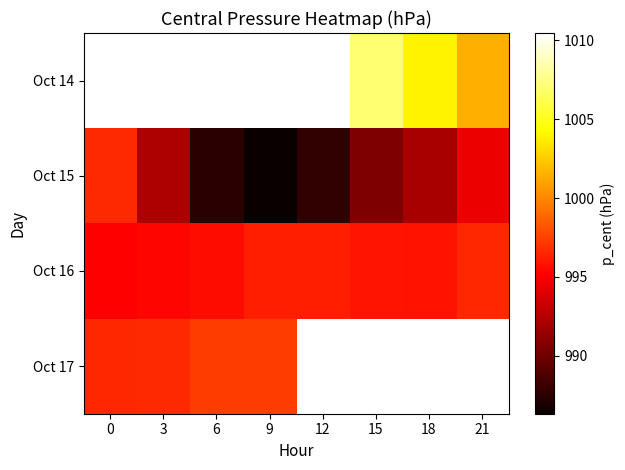

Rank the series at 15 from lowest to highest value.

Oct 15, Oct 16, Oct 14, Oct 17